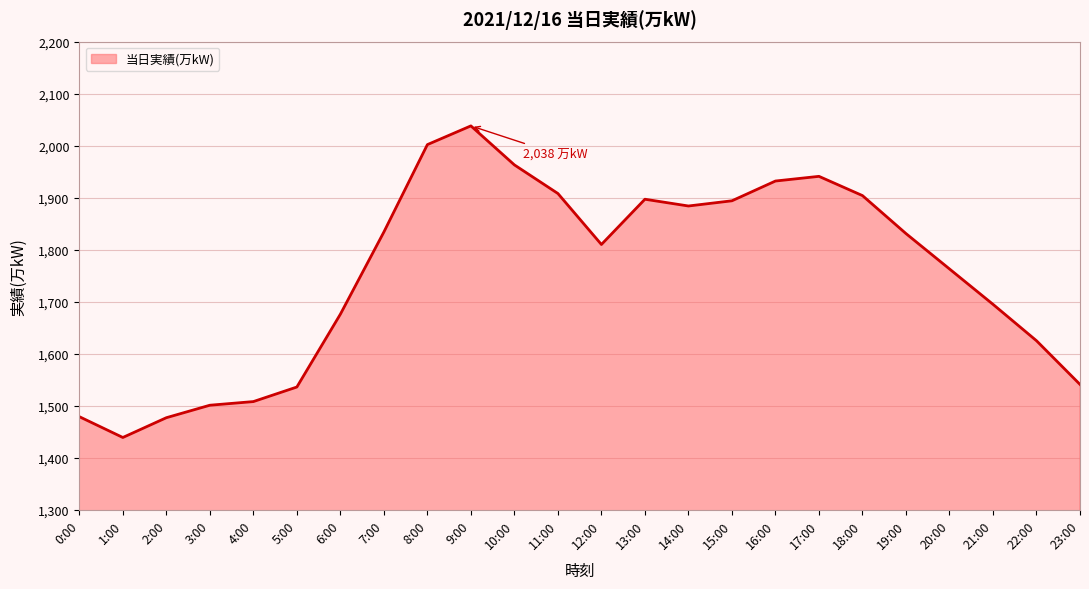

At which category does the data reach its first local valley?

1:00